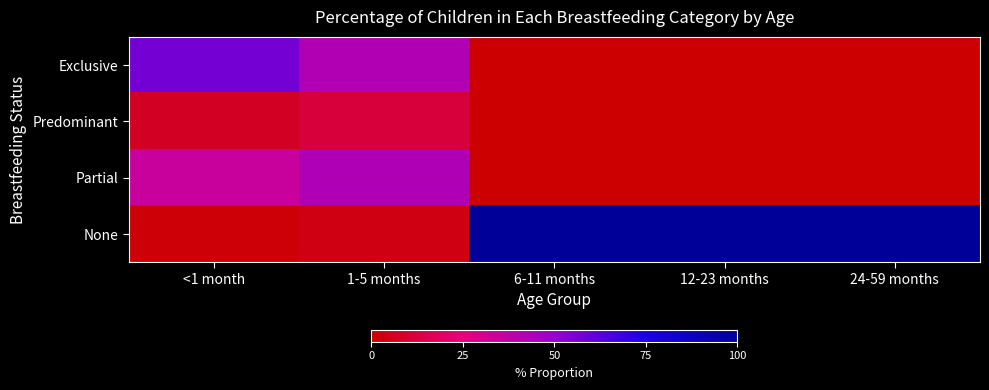

Rank the series at 6-11 months from lowest to highest value.

Exclusive, Predominant, Partial, None